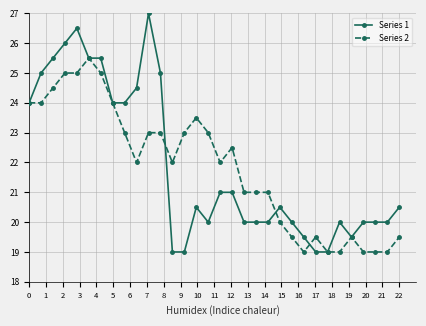

Rank the series by their maximum value, from lowest to highest.

Series 2, Series 1